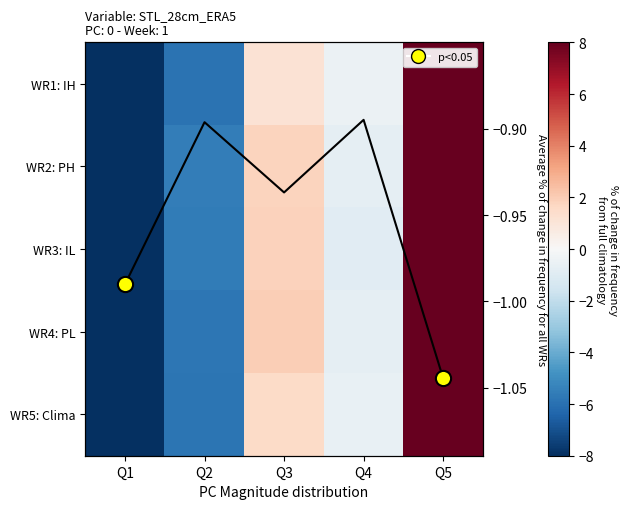

At which category does the chart reach its peak across all series?

Q5